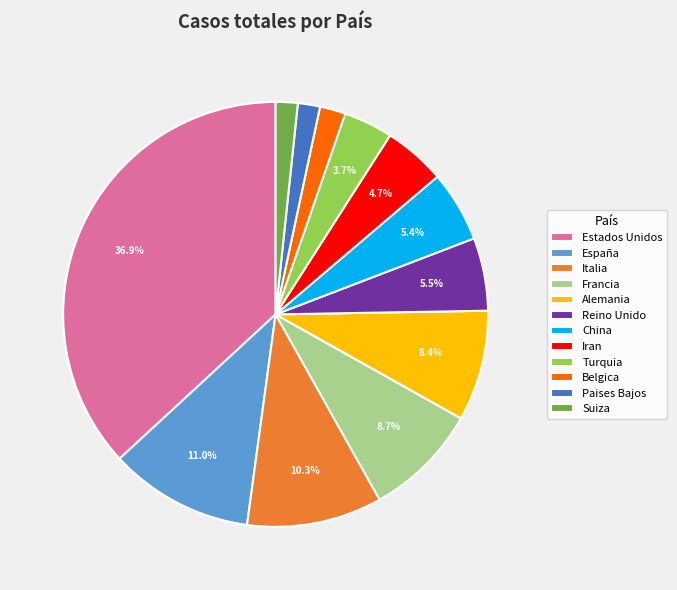

Count the number of slices in the pie.

12